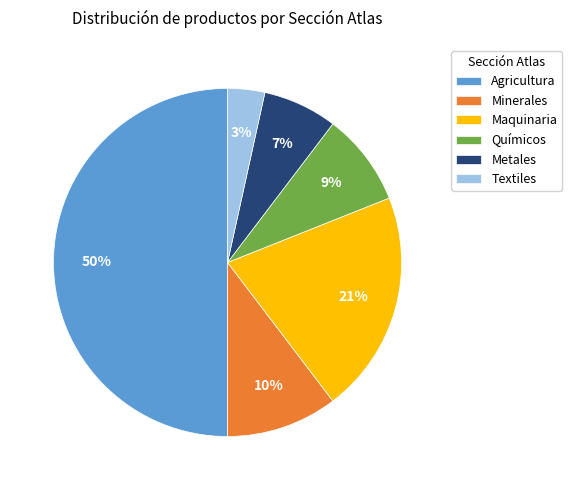

Combined, do Metales and Maquinaria account for over 50%?

No